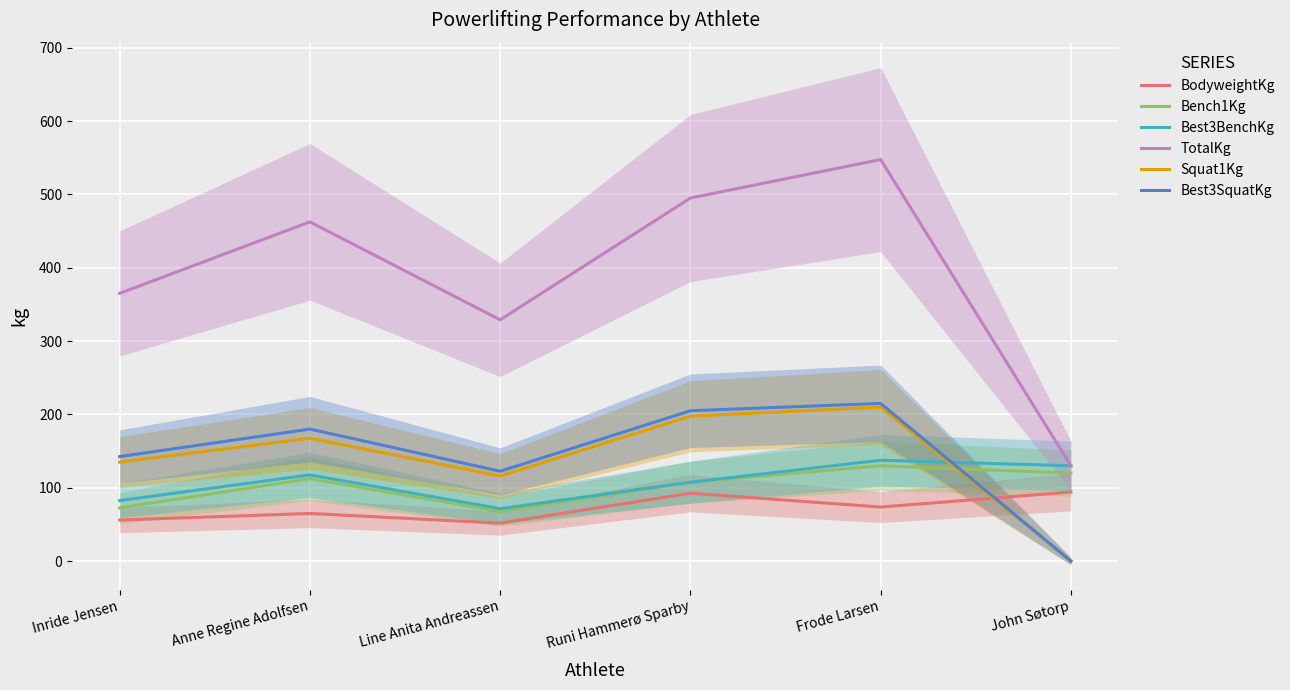

In Squat1Kg, how many points are higher than both neighbors (excluding endpoints)?

2